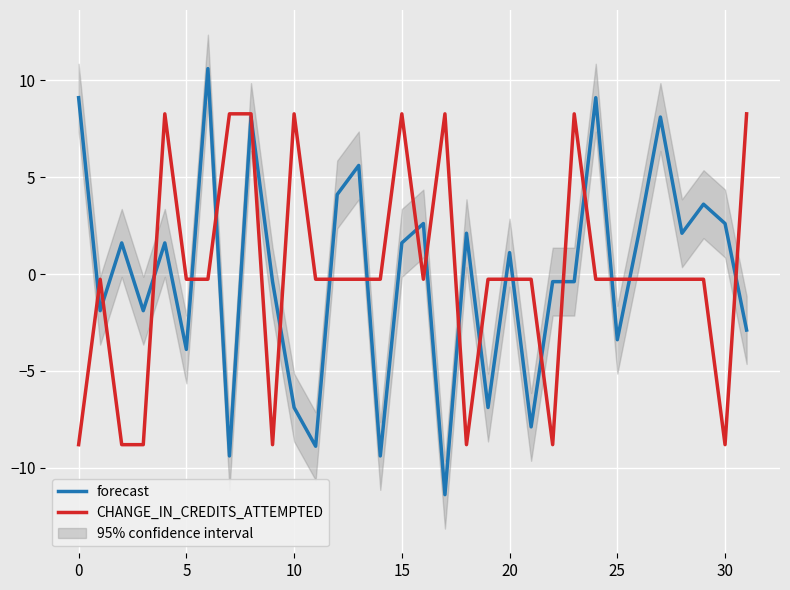

How many series are shown in this chart?

2